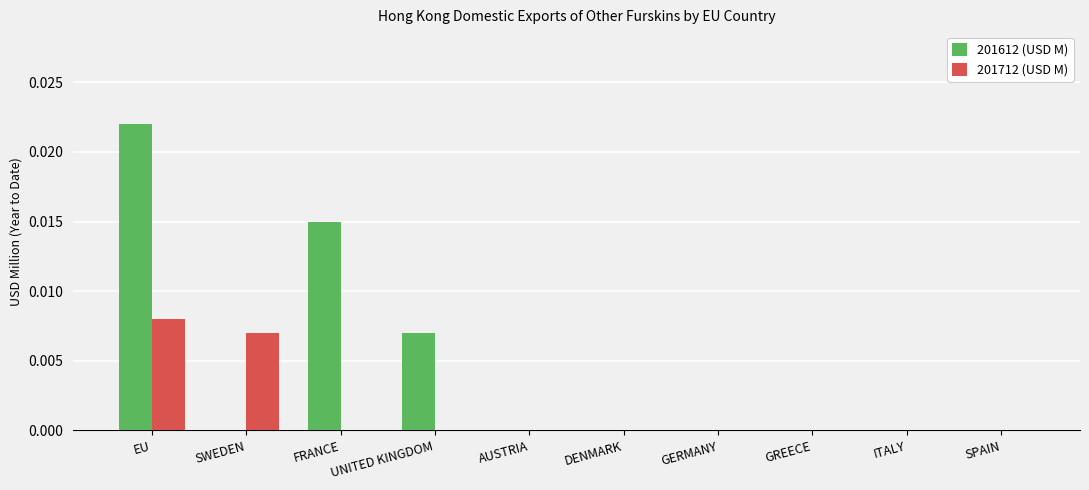

True or false: 201712 (USD M) has a value of 0.0 at GREECE.

True